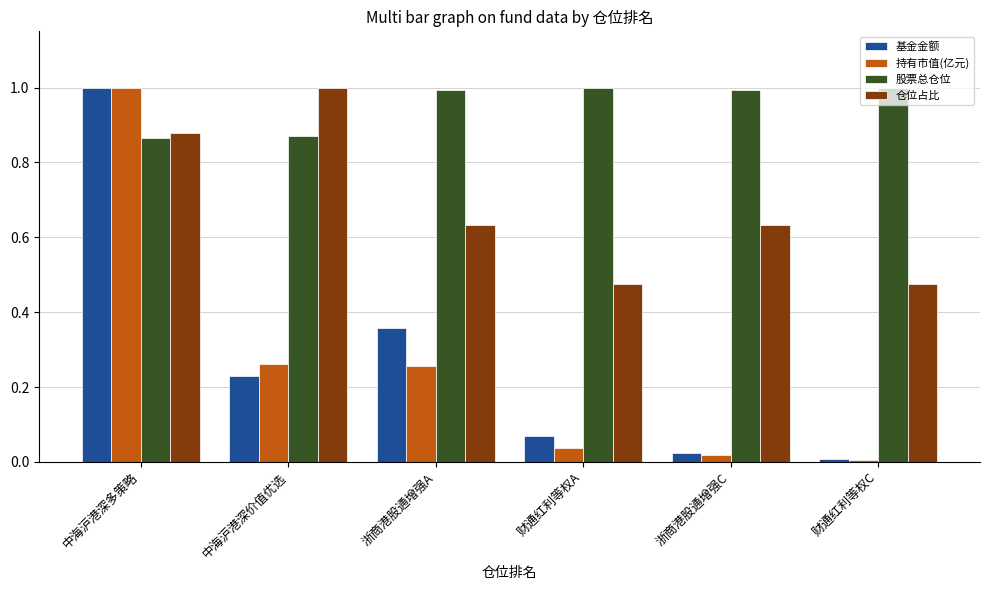

What are all the series names shown in the legend?

基金金额, 持有市值(亿元), 股票总仓位, 仓位占比